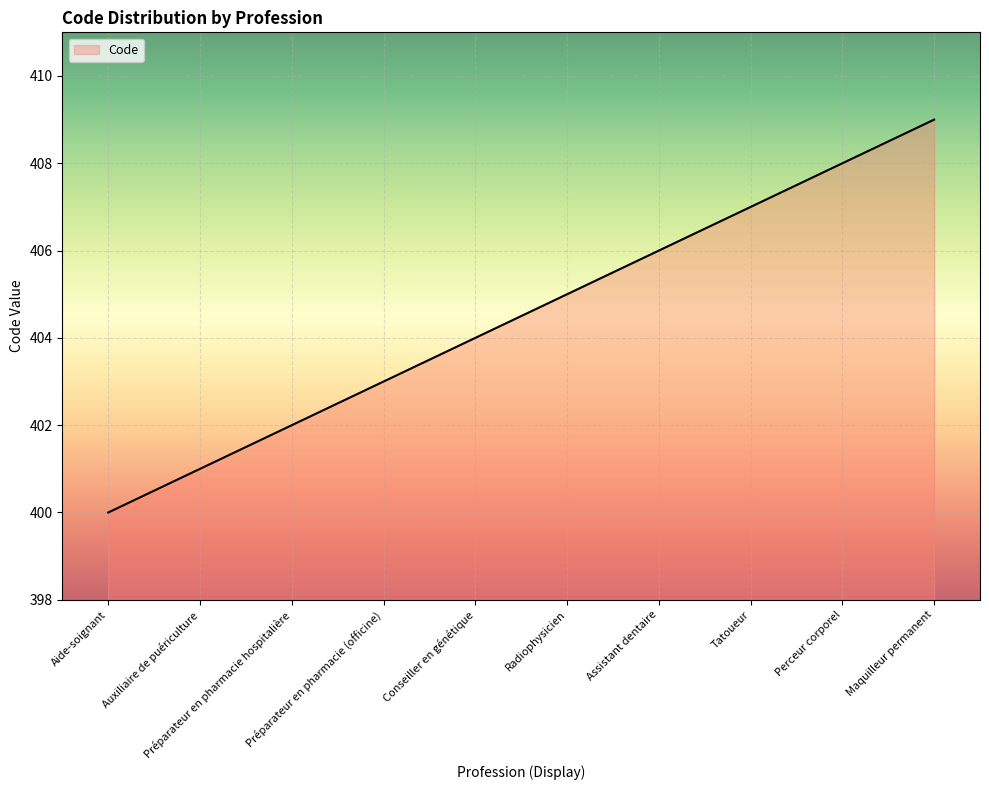

Which category has the lowest value across all series?

Aide-soignant